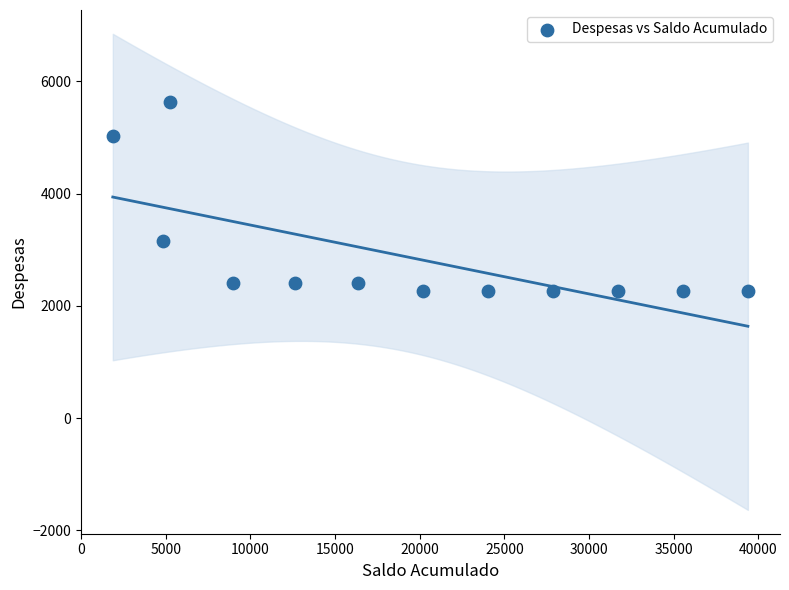

What is the average Y value?

2883.9